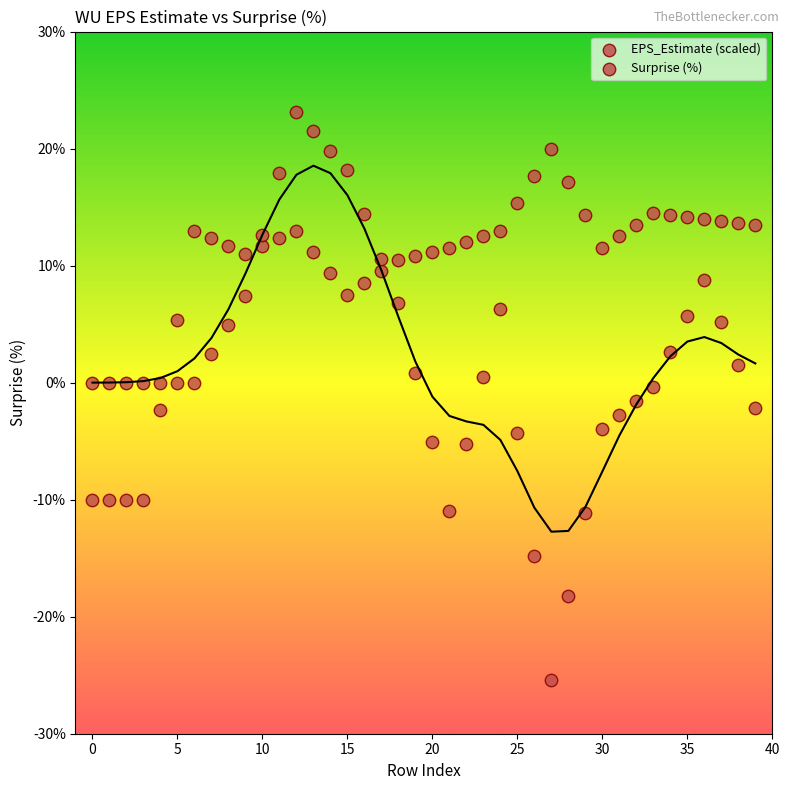

How many points are shown in the scatter plot?

80